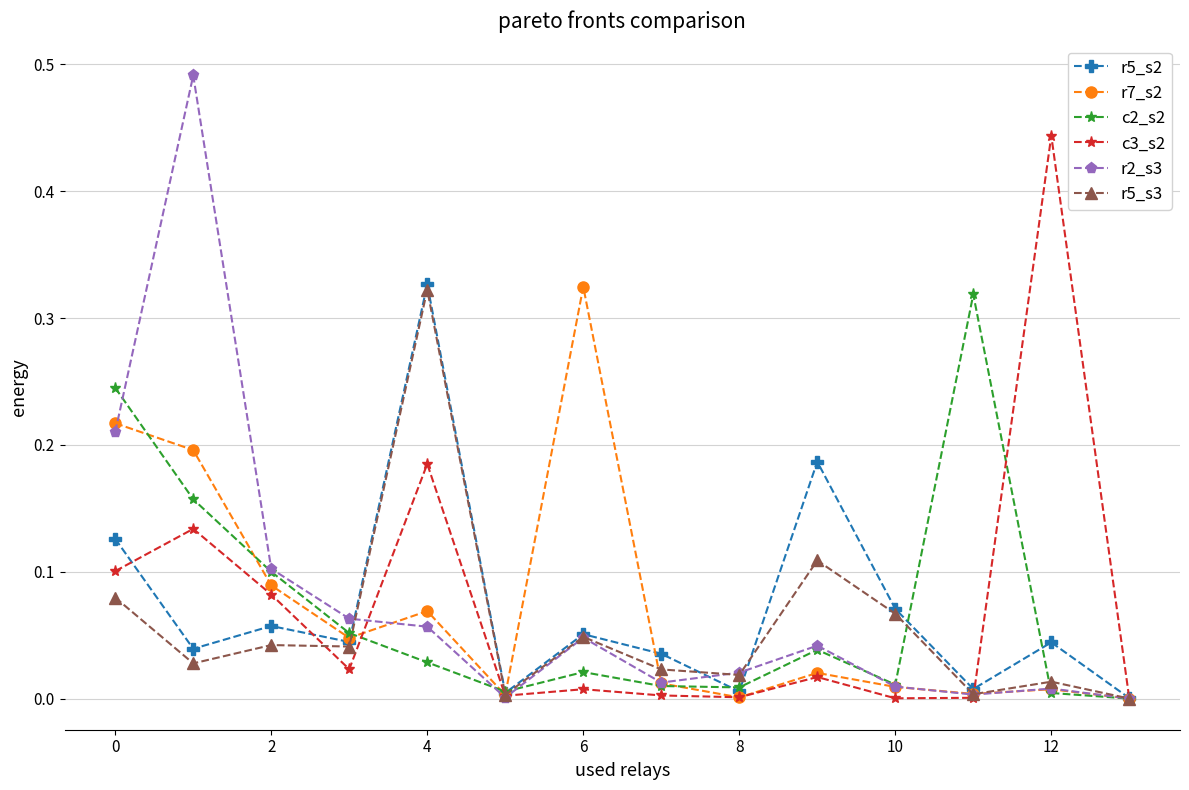

What are all the series names shown in the legend?

r5_s2, r7_s2, c2_s2, c3_s2, r2_s3, r5_s3